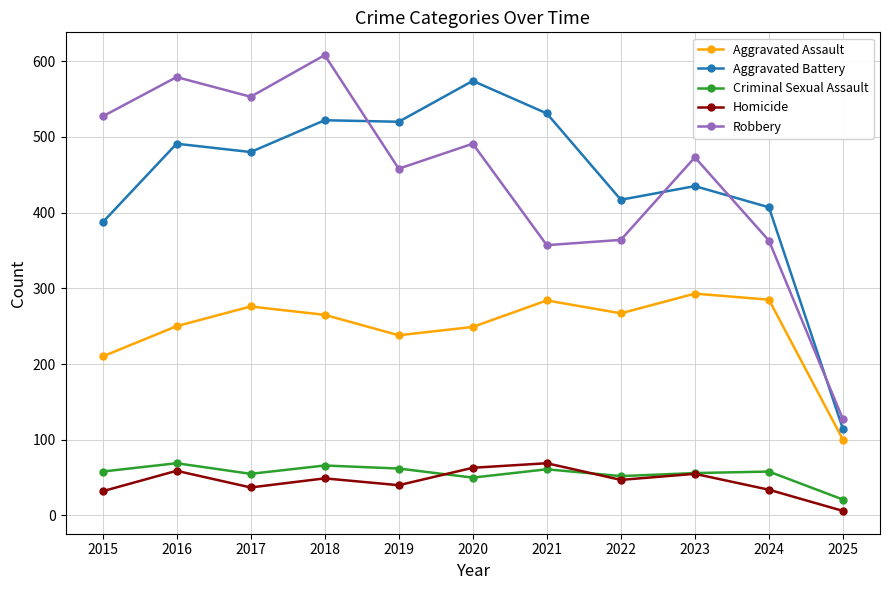

The value of Homicide at 2022 is 79. True or false?

False